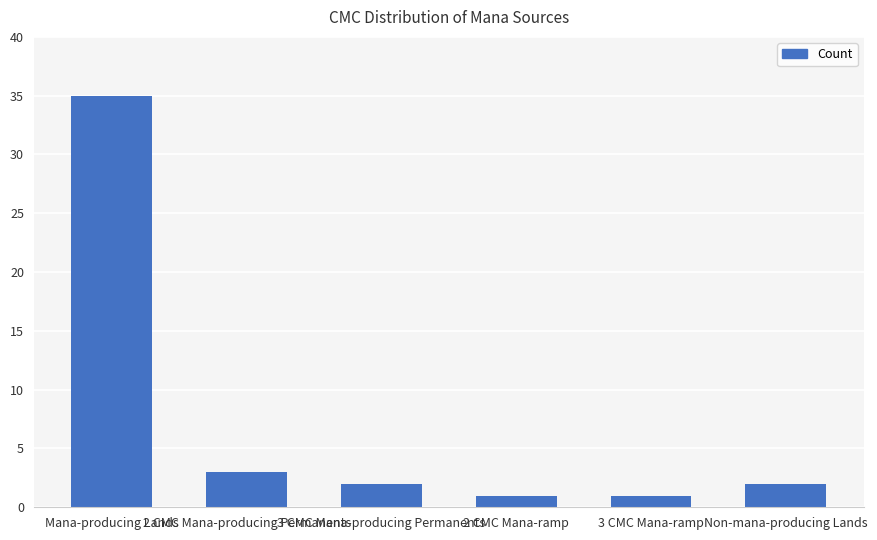

What is the ratio of the value at 2 CMC Mana-producing Permanents to the value at 2 CMC Mana-ramp?

3.0